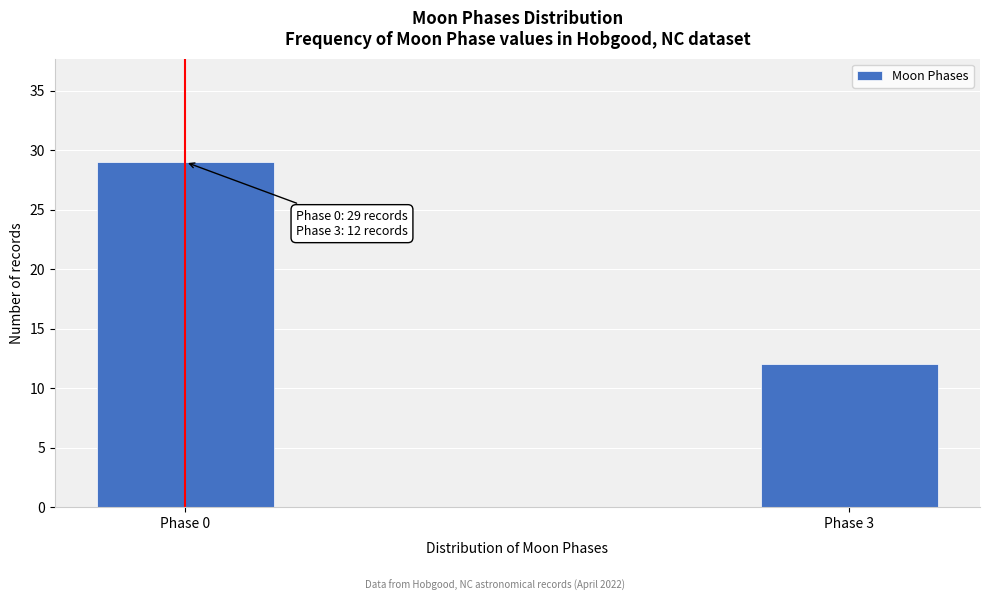

Reading right to left, list all the values displayed in this chart.

12	29